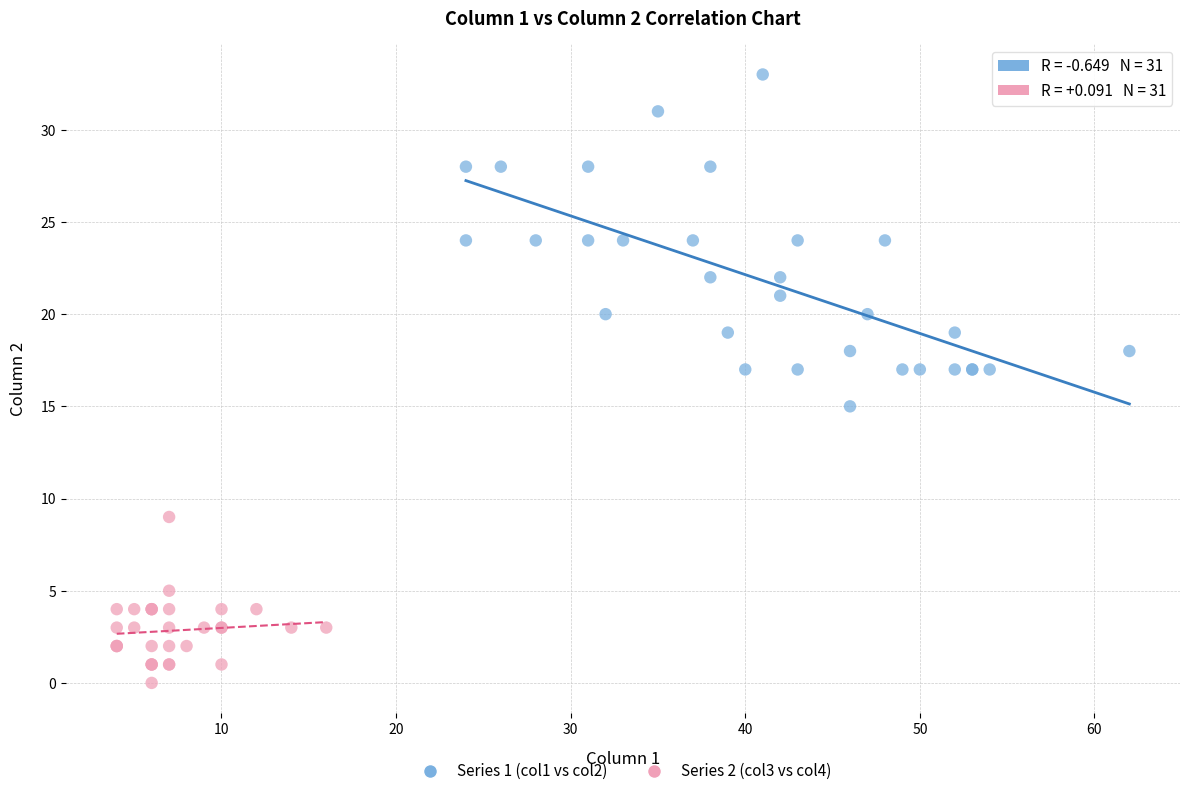

What are all the series names shown in the legend?

Series 1 (col1 vs col2), Series 2 (col3 vs col4)